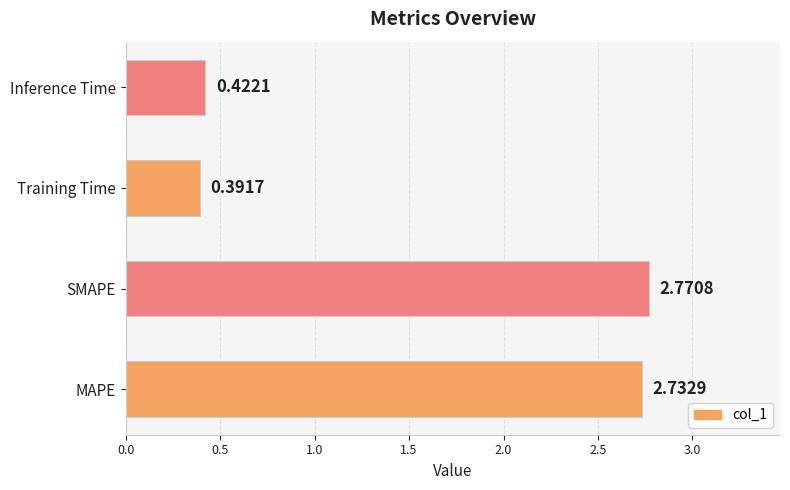

How many data points are above 2?

2